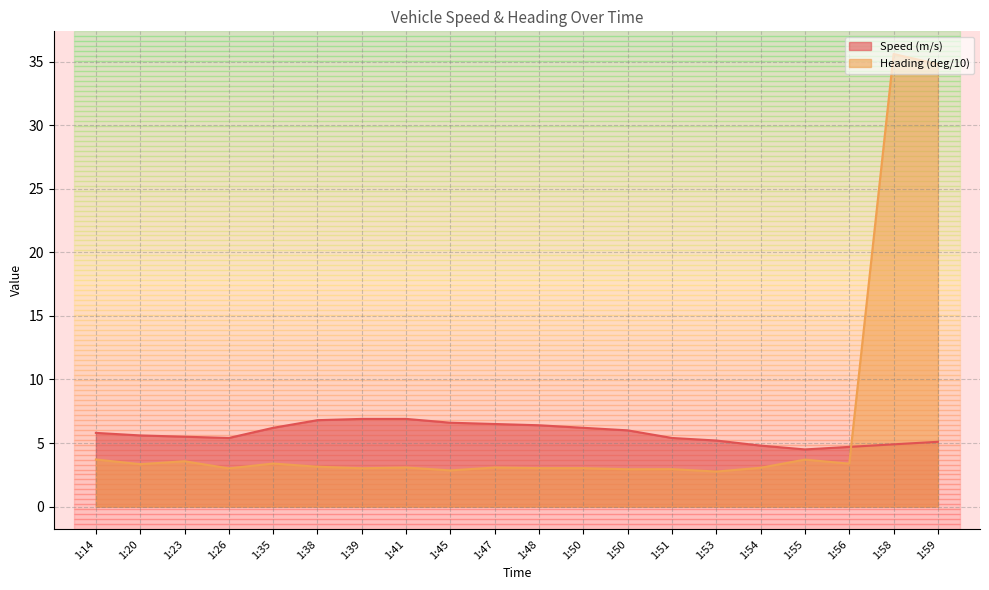

Where is the first local maximum for Heading (deg/10)?

1:23